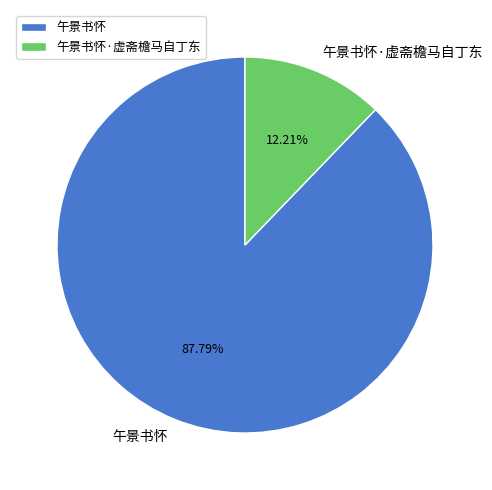

Is it true that 午景书怀·虚斋檐马自丁东 is 22% of the pie?

False